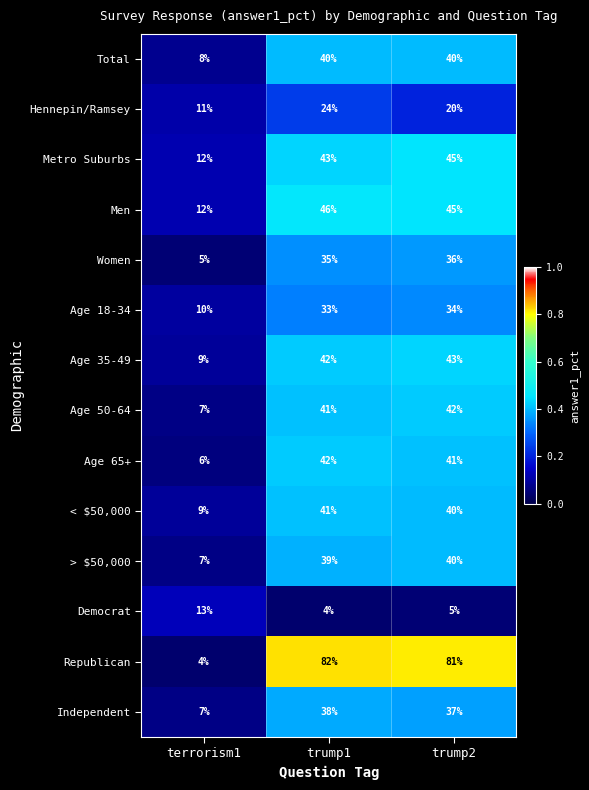

Read the Age 50-64 value at trump1.

41